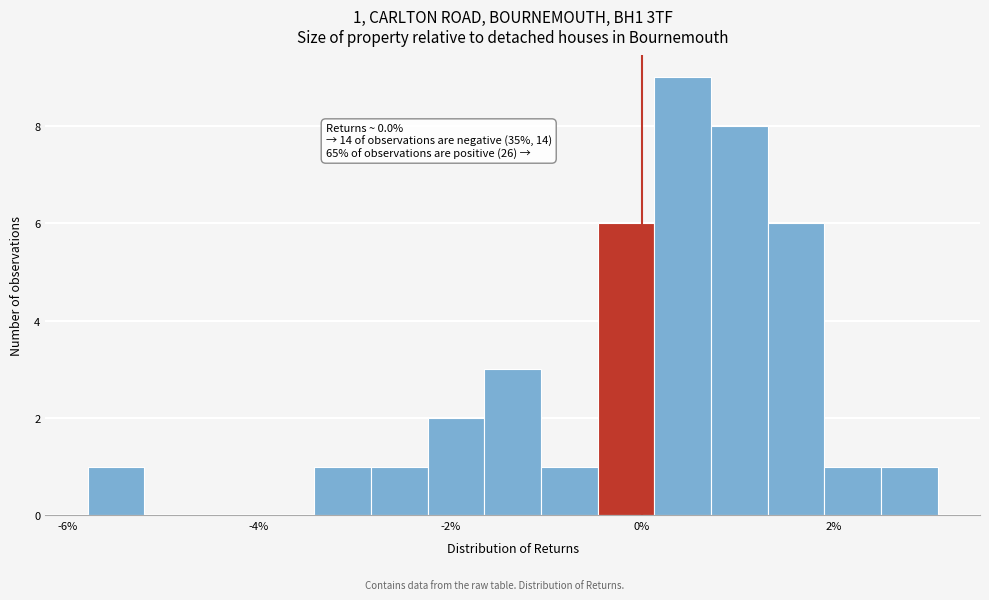

Around what value on the x-axis is the tallest bar? Give the approximate position of its centre, as read against the axis.

0.4